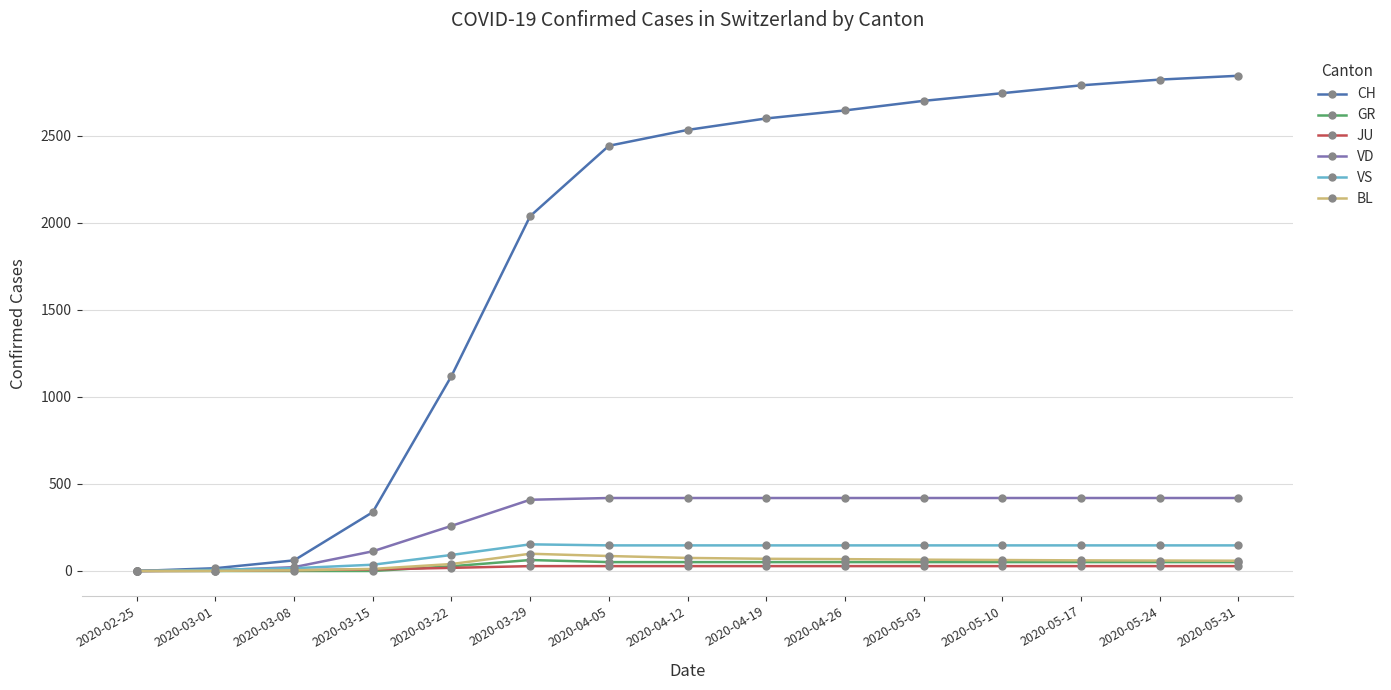

Which series has the widest spread of values?

CH